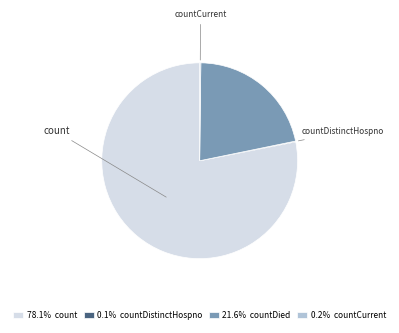

Is there a majority slice in this chart?

Yes